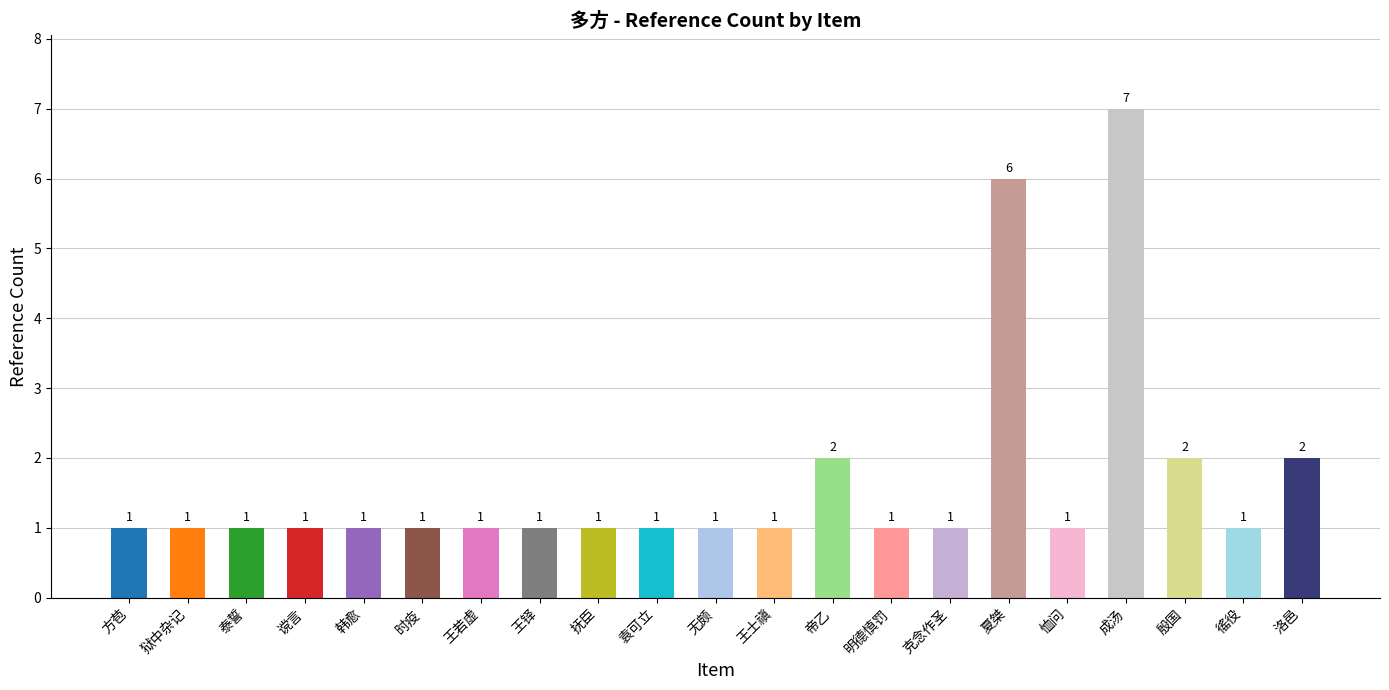

What is the minimum value shown in the chart?

1